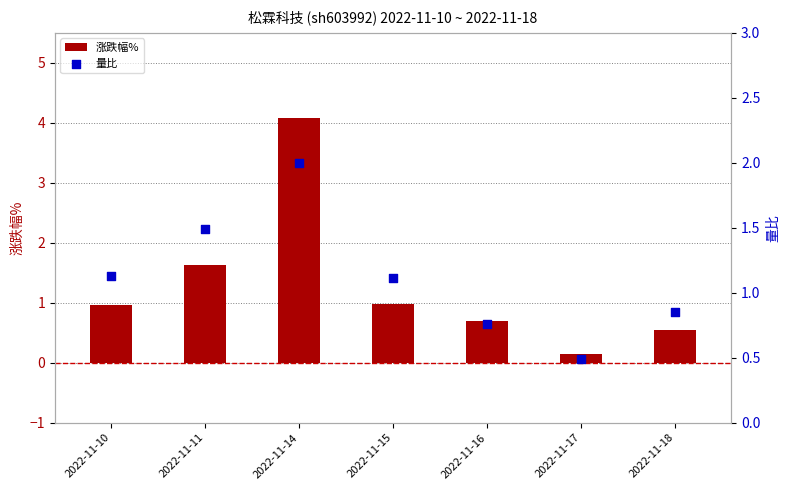

Which series contains the highest Y value?

涨跌幅%